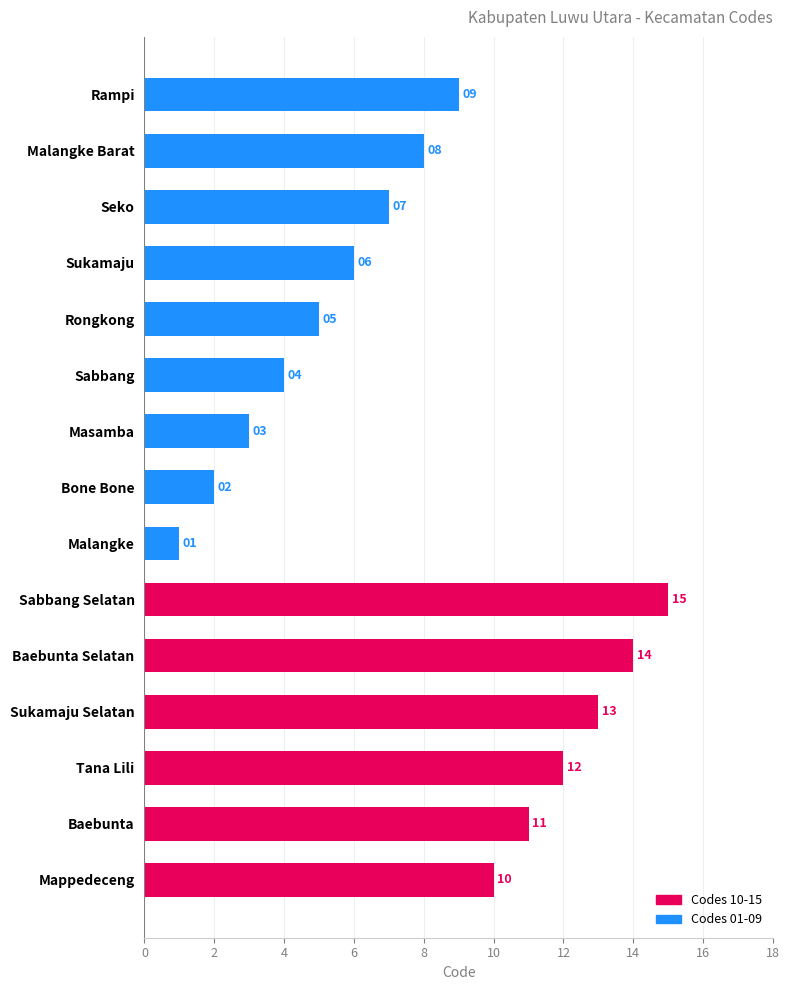

Reading bottom to top, what are all the values shown in this chart?

10	11	12	13	14	15	1	2	3	4	5	6	7	8	9